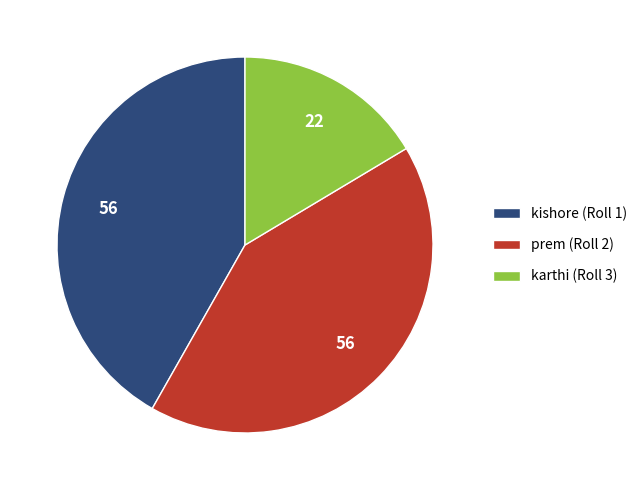

The prem (Roll 2) slice represents 42% of the pie. True or false?

True